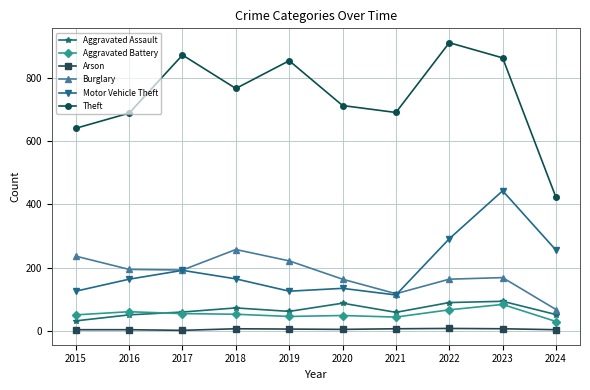

Read the Theft value at 2021, to the nearest 50.

700